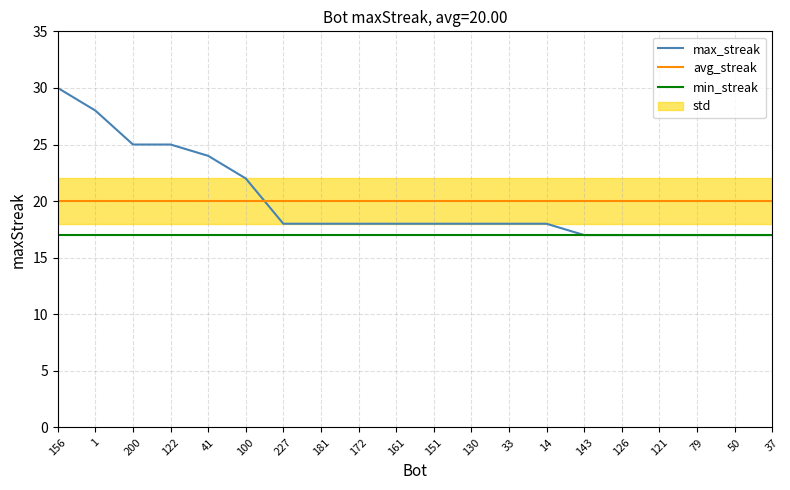

Is the value of min_streak at 130 greater than the value of max_streak at 143?

No